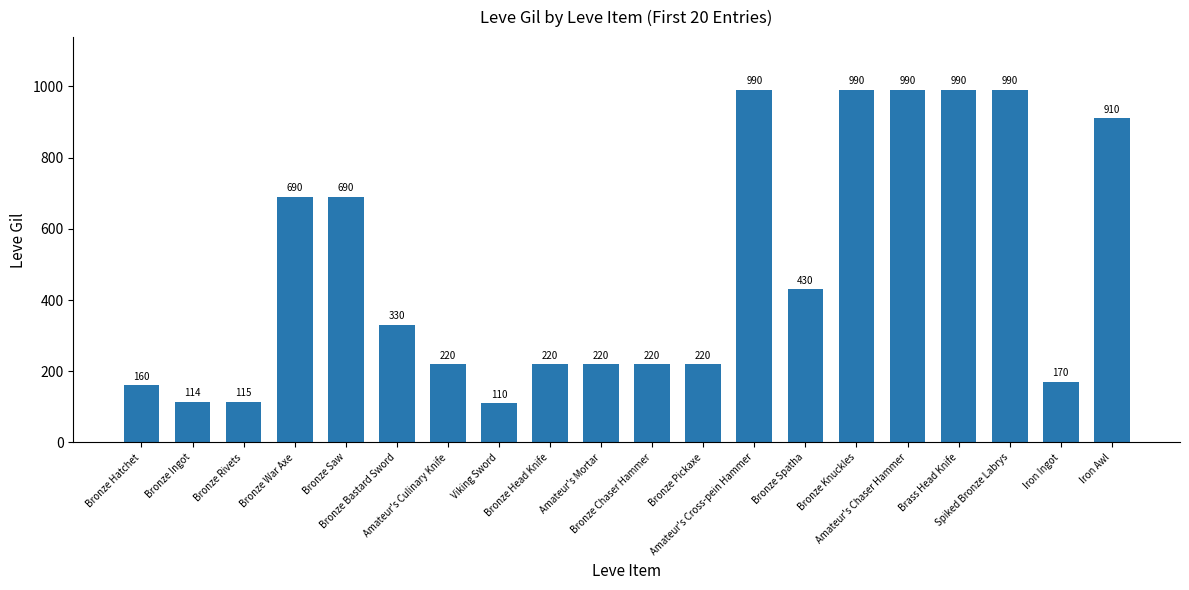

What is the difference between the maximum and minimum values?

880